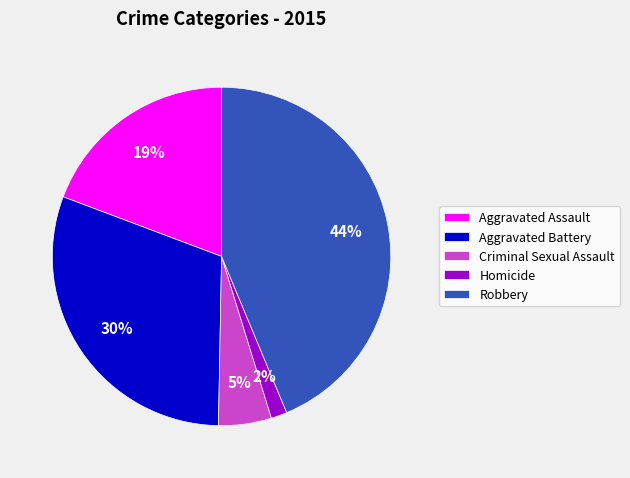

How many segments does this pie chart have?

5